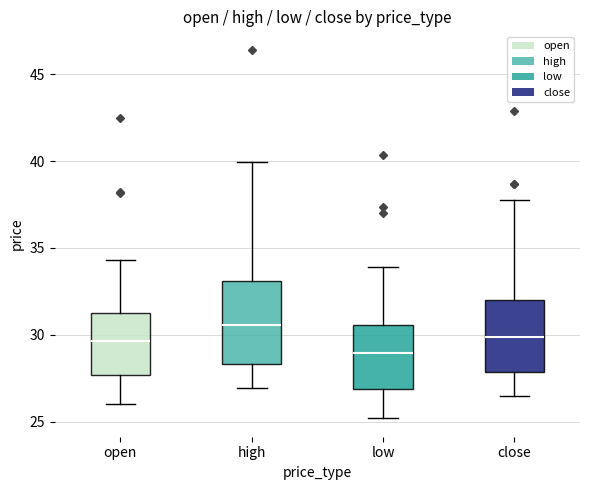

Reading left to right, read every box against the y-axis: the position of its median line, the range the box covers, and the ends of its whiskers. The values are not printed on the chart, so give them approximately, as read against the axis.

open: median 29.5, box 27.5 to 31.0, whiskers 26.0 to 34.5
high: median 30.5, box 28.5 to 33.0, whiskers 27.0 to 40.0
low: median 29.0, box 27.0 to 30.5, whiskers 25.0 to 34.0
close: median 30.0, box 28.0 to 32.0, whiskers 26.5 to 37.5